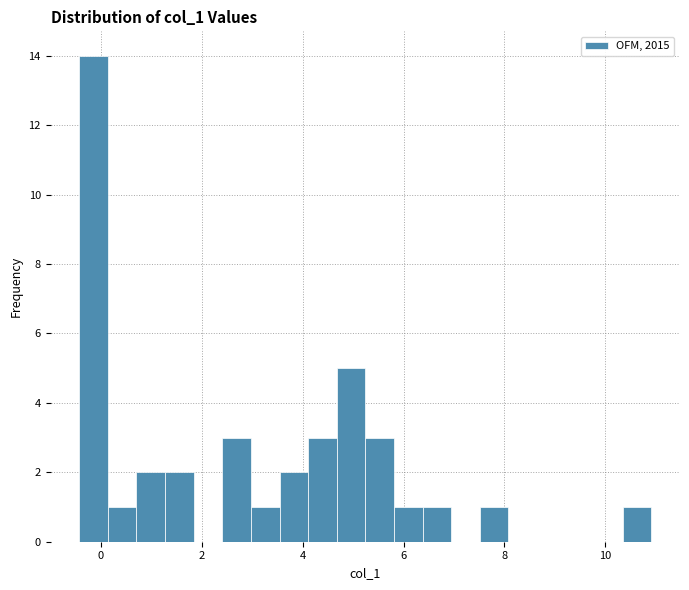

Around what value on the x-axis is the tallest bar? Give the approximate position of its centre, as read against the axis.

-0.2